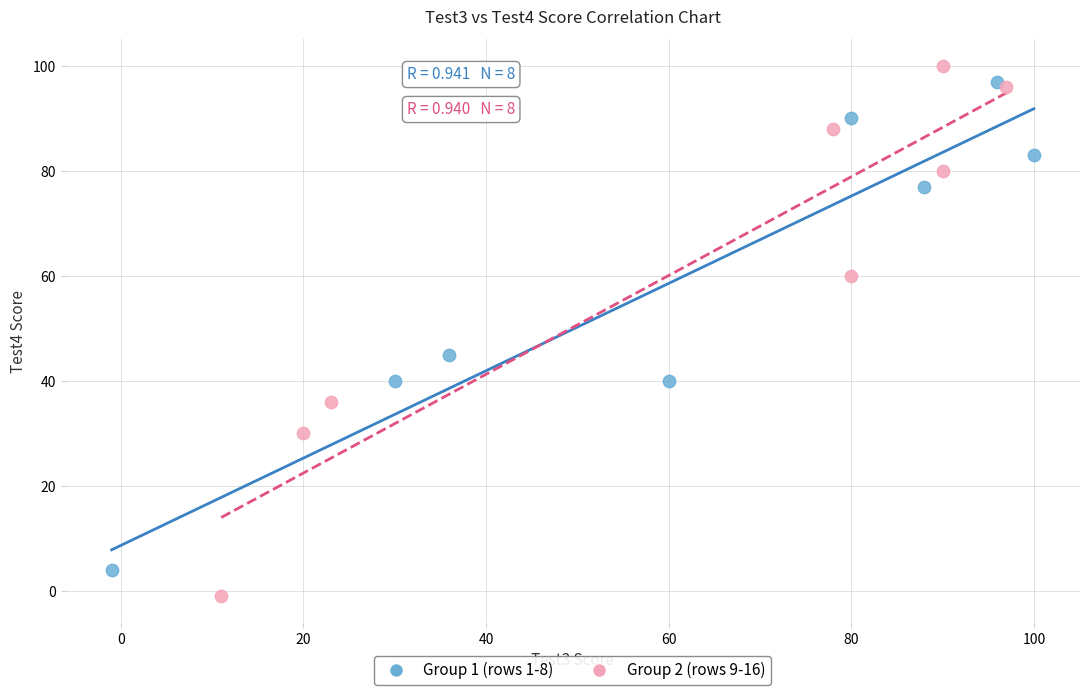

Which series reaches the maximum Y coordinate?

Group 2 (rows 9-16)